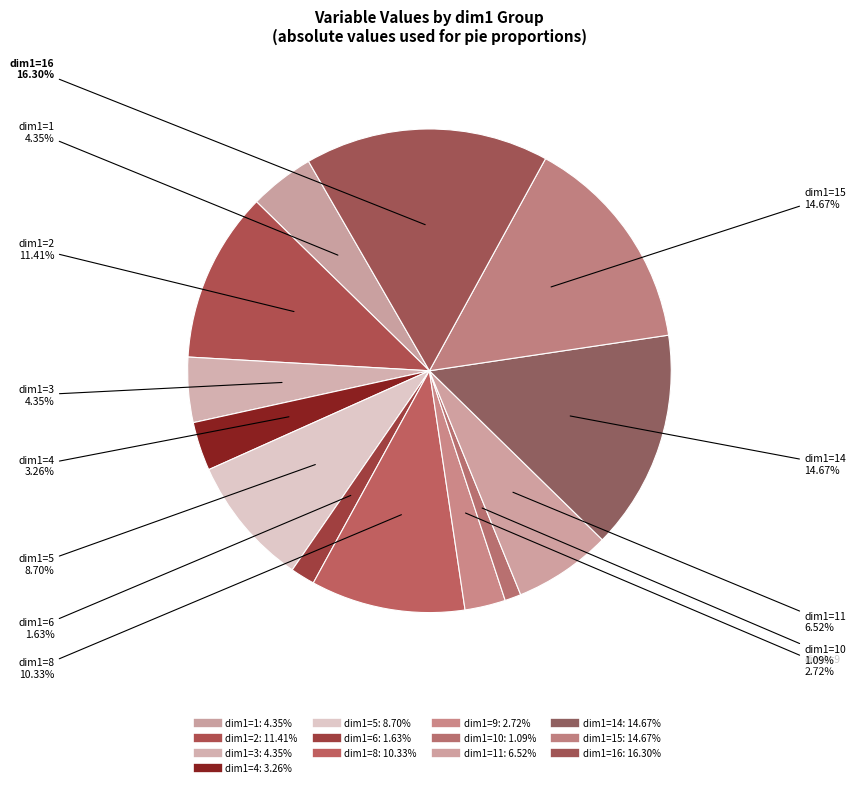

How many slices are in this pie chart?

13